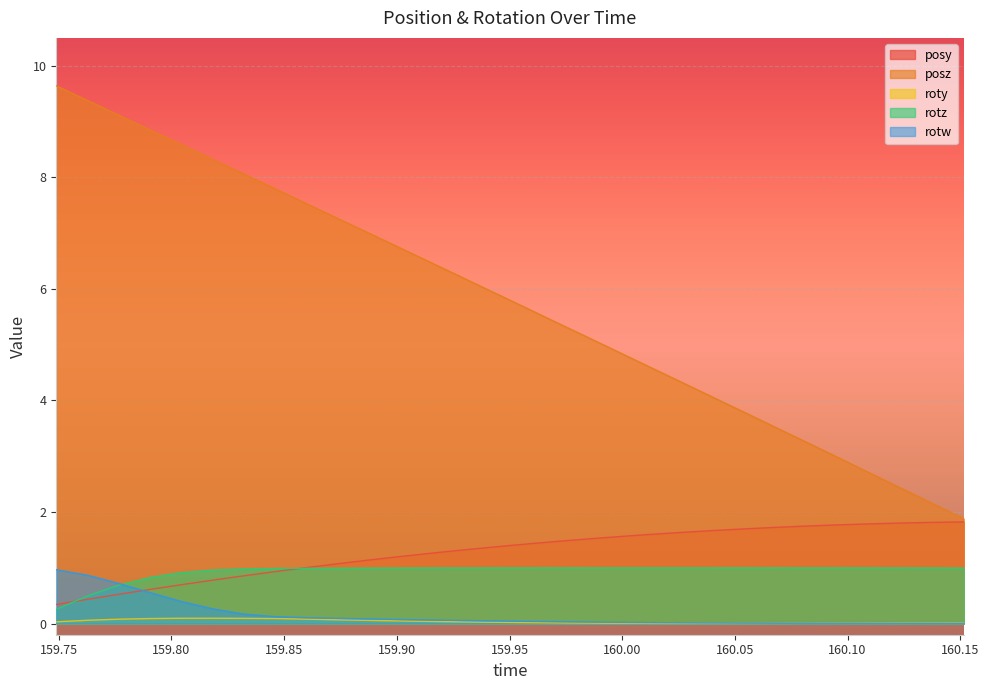

True or false: posz has more than 0 points higher than both neighbors.

False